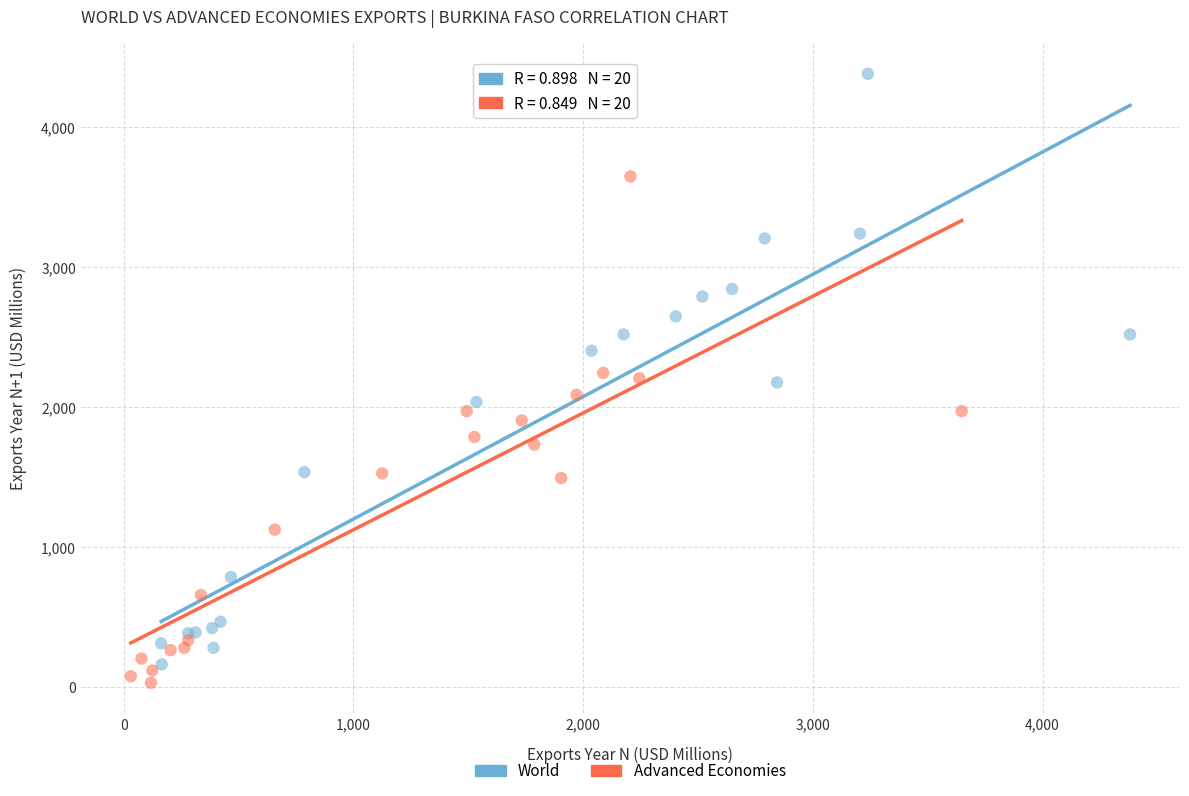

Which series has the largest Y range (max minus min)?

World